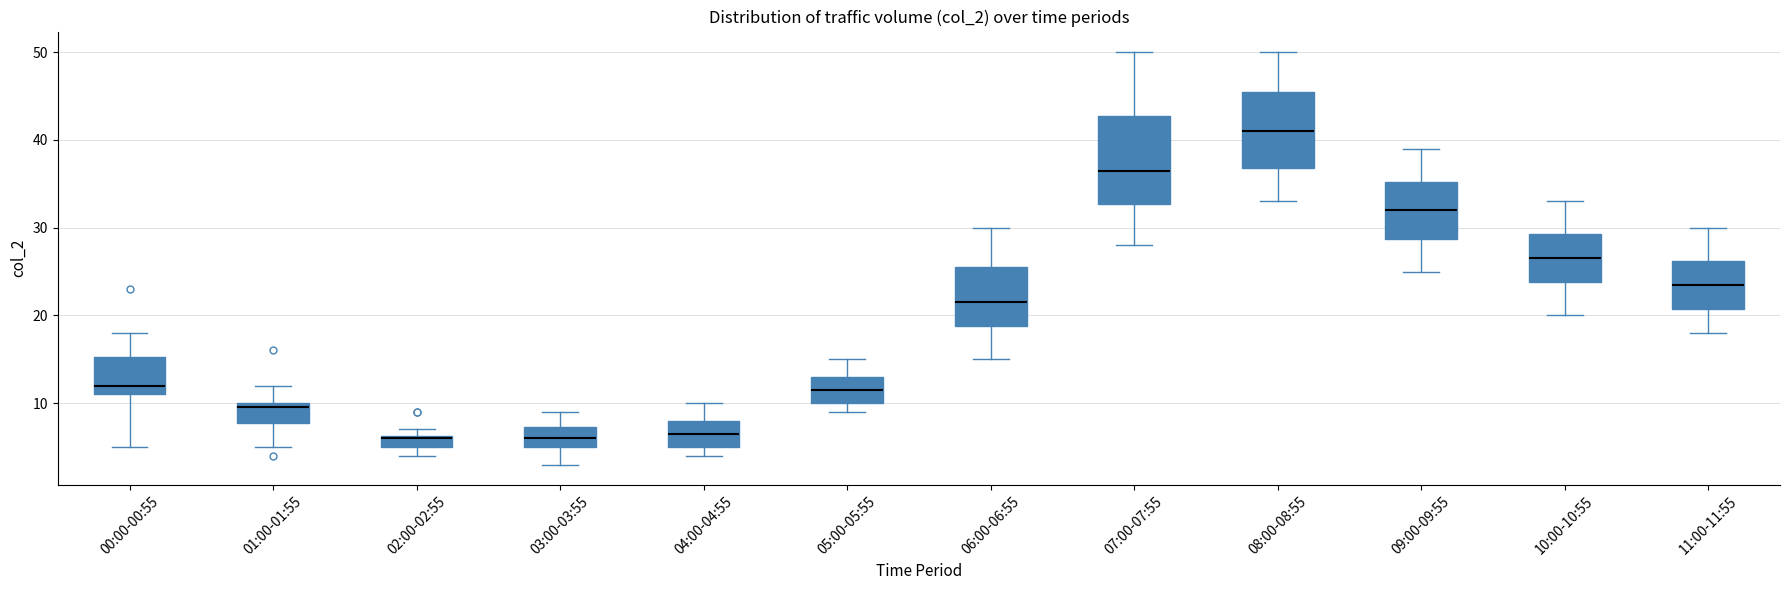

Where is the lower edge of the box for 02:00-02:55 on the y-axis? The values are not printed on the chart, so give them approximately, as read against the axis.

5